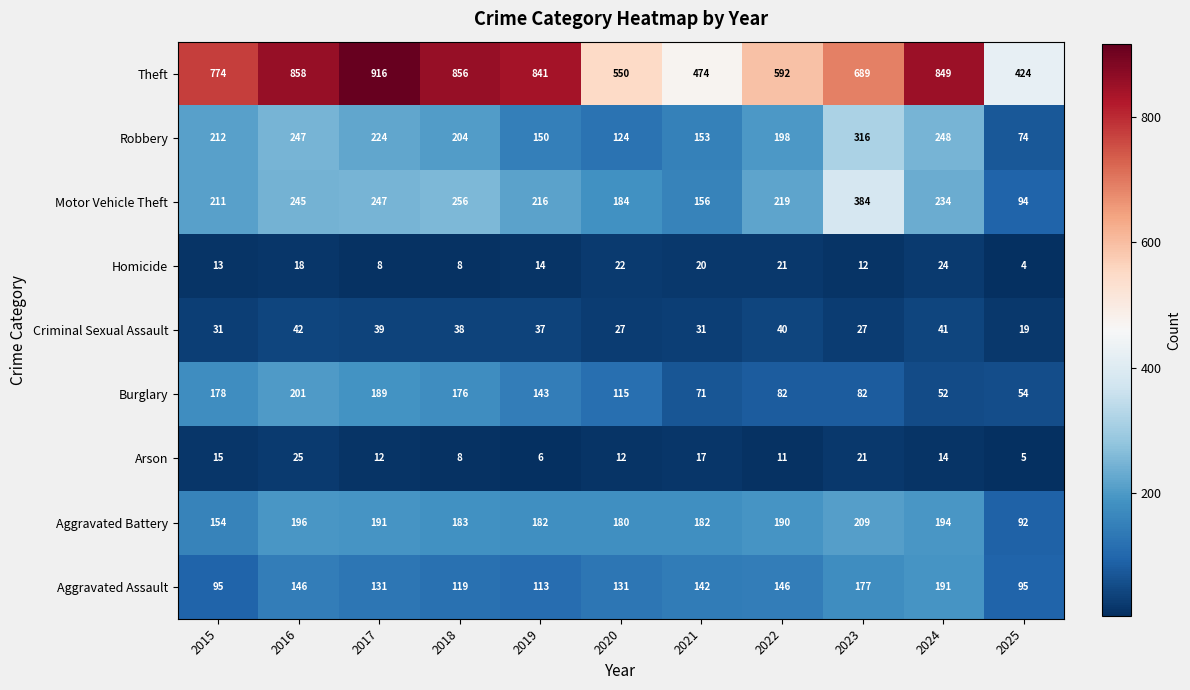

At how many categories does at least one series exceed 530?

9